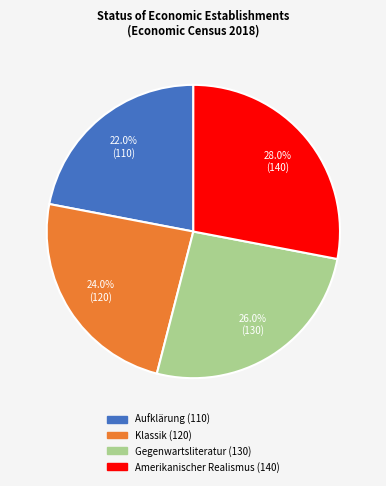

Which category has the biggest portion of the pie?

Amerikanischer Realismus